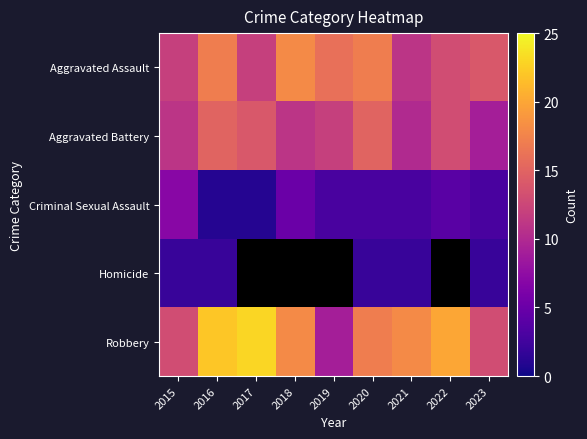

Which series has the largest total across all categories?

Robbery